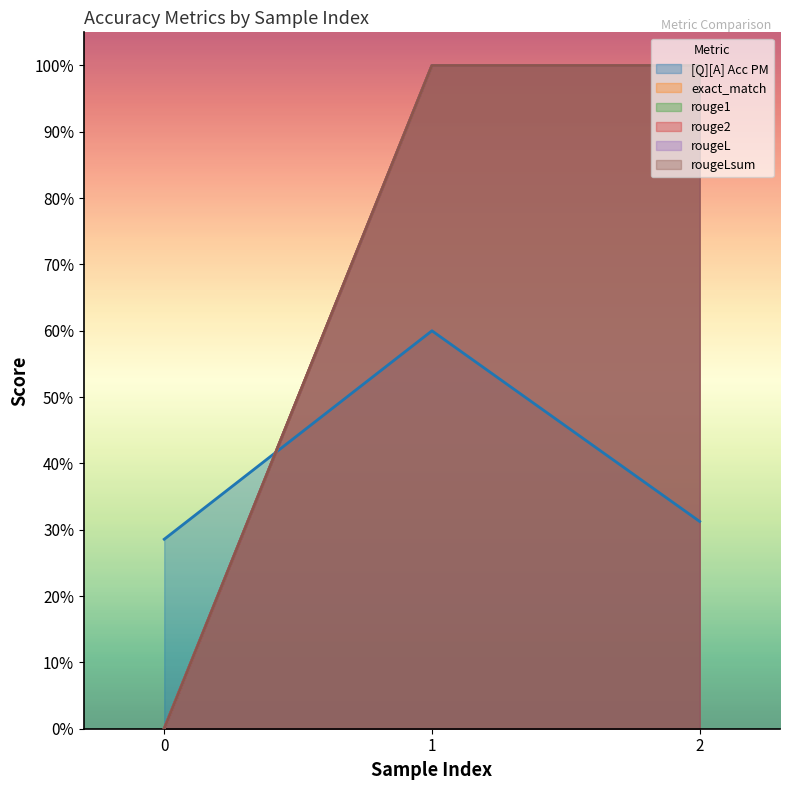

What is the sum of the rouge1 values at 2 and 0?

1.0